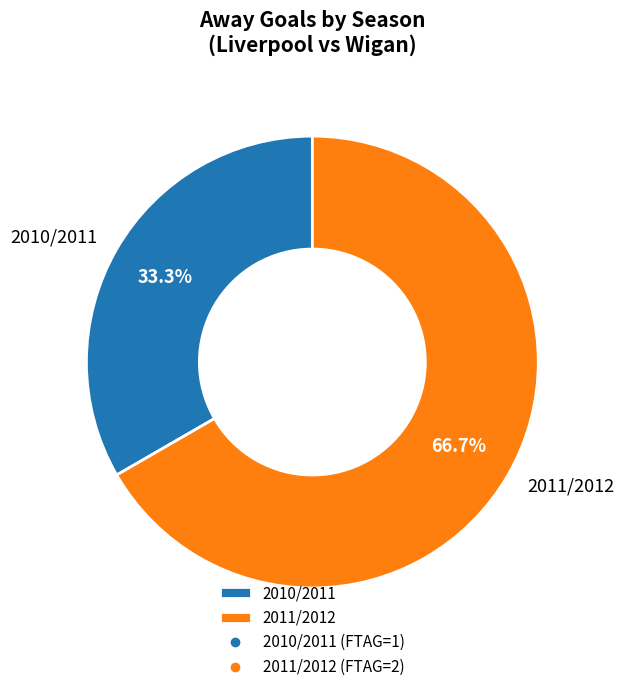

True or false: 2010/2011 accounts for 33% of the total.

True